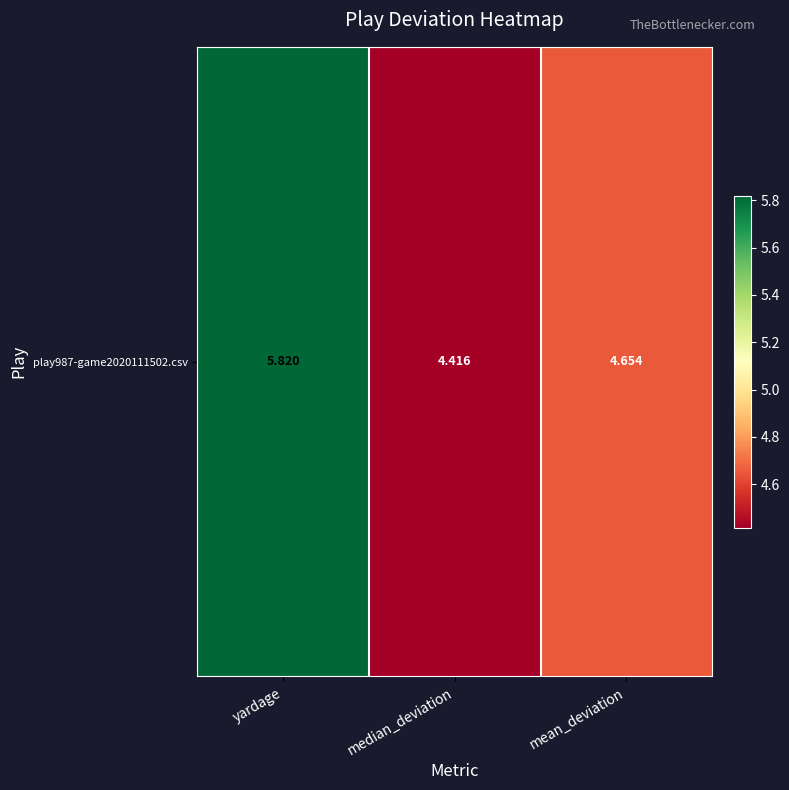

List the labels in order of value, largest first.

yardage, mean_deviation, median_deviation